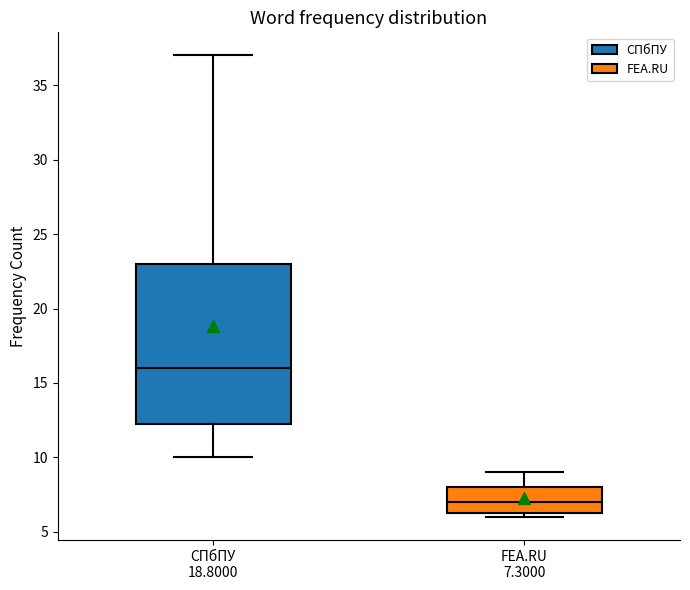

Reading left to right, transcribe this box plot: for each box, give where its median line is, the range the box spans, and where its two whiskers end, as read against the y-axis. The values are not printed on the chart, so give them approximately, as read against the axis.

СПбПУ 18.8000: median 16.0, box 12.5 to 23.0, whiskers 10.0 to 37.0
FEA.RU 7.3000: median 7.0, box 6.5 to 8.0, whiskers 6.0 to 9.0